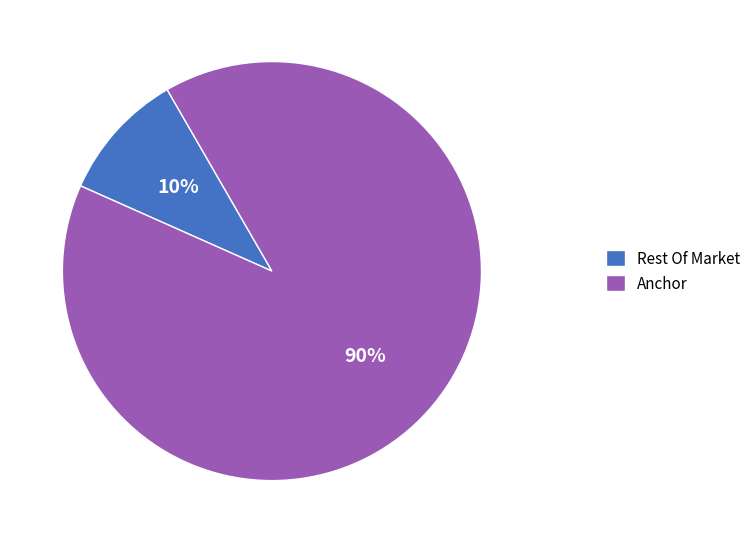

True or false: Anchor accounts for 90% of the total.

True